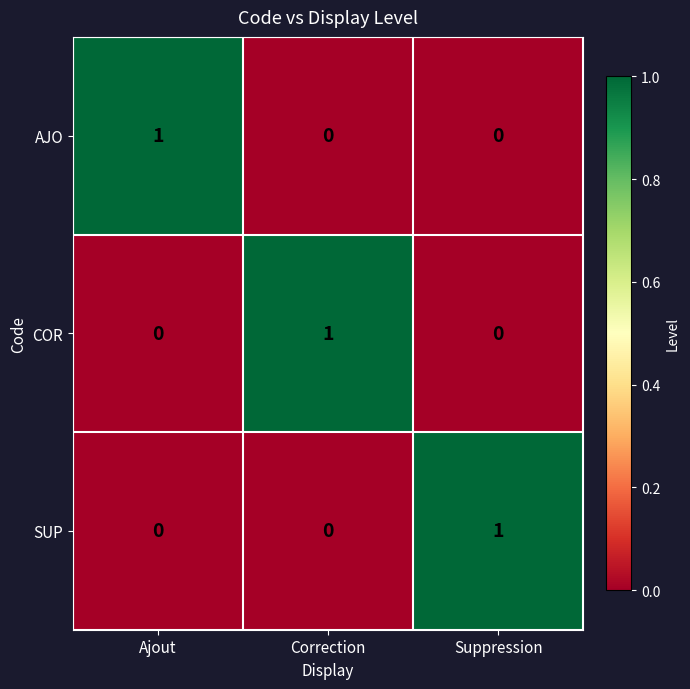

Reading right to left, extract all data points from this chart.

AJO: Suppression=0	Correction=0	Ajout=1
COR: Suppression=0	Correction=1	Ajout=0
SUP: Suppression=1	Correction=0	Ajout=0